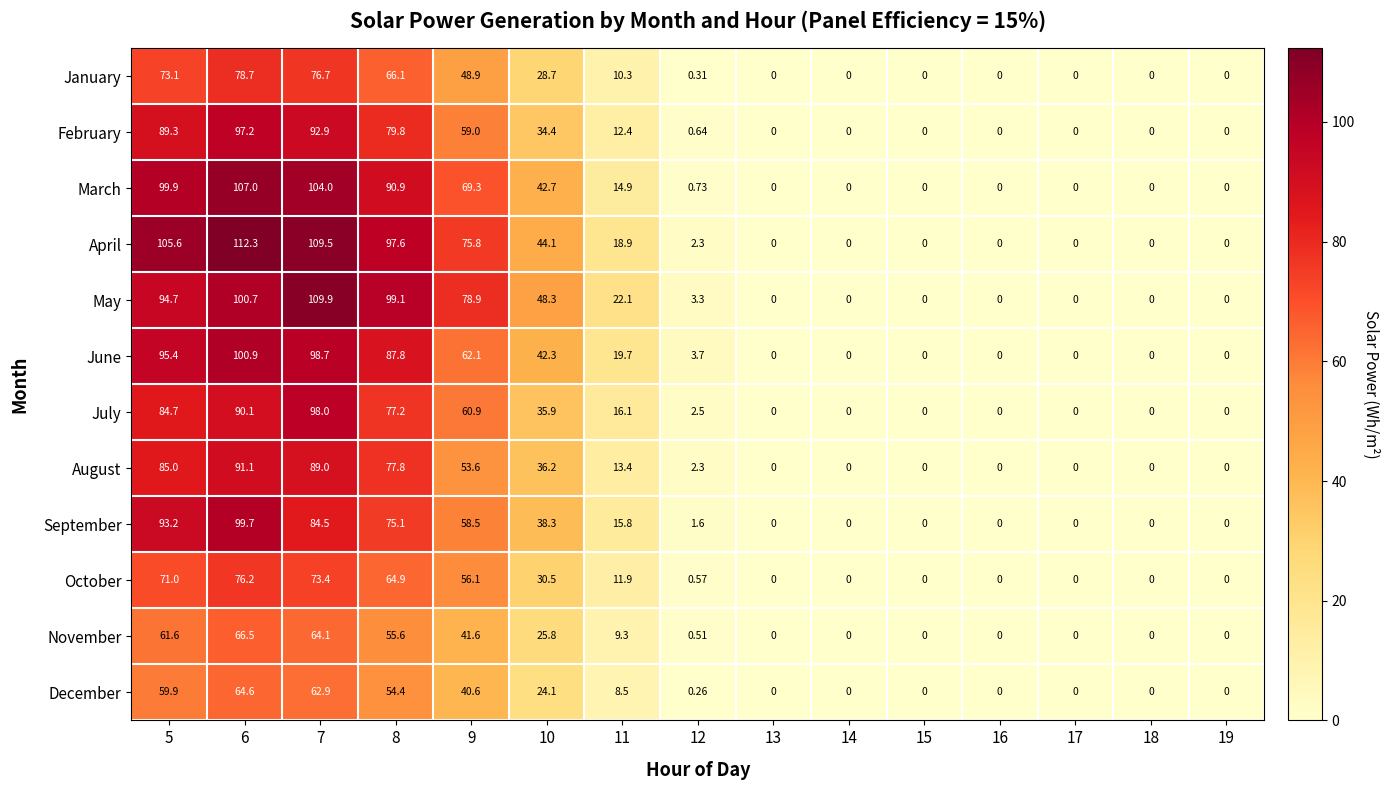

List the series in order of their peak value, lowest first.

December, November, October, January, August, February, July, September, June, March, May, April